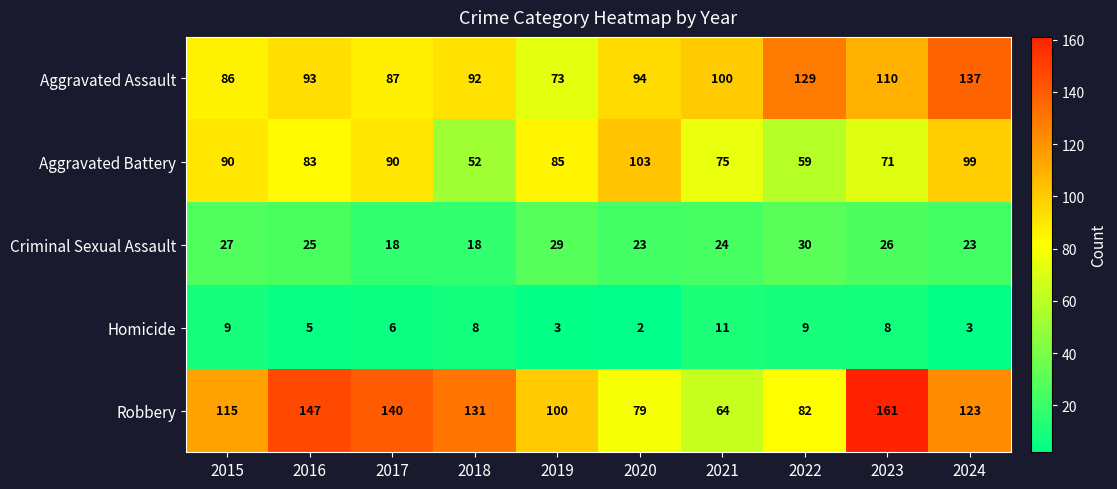

Is the value of Aggravated Assault at 2018 greater than the value of Robbery at 2017?

No